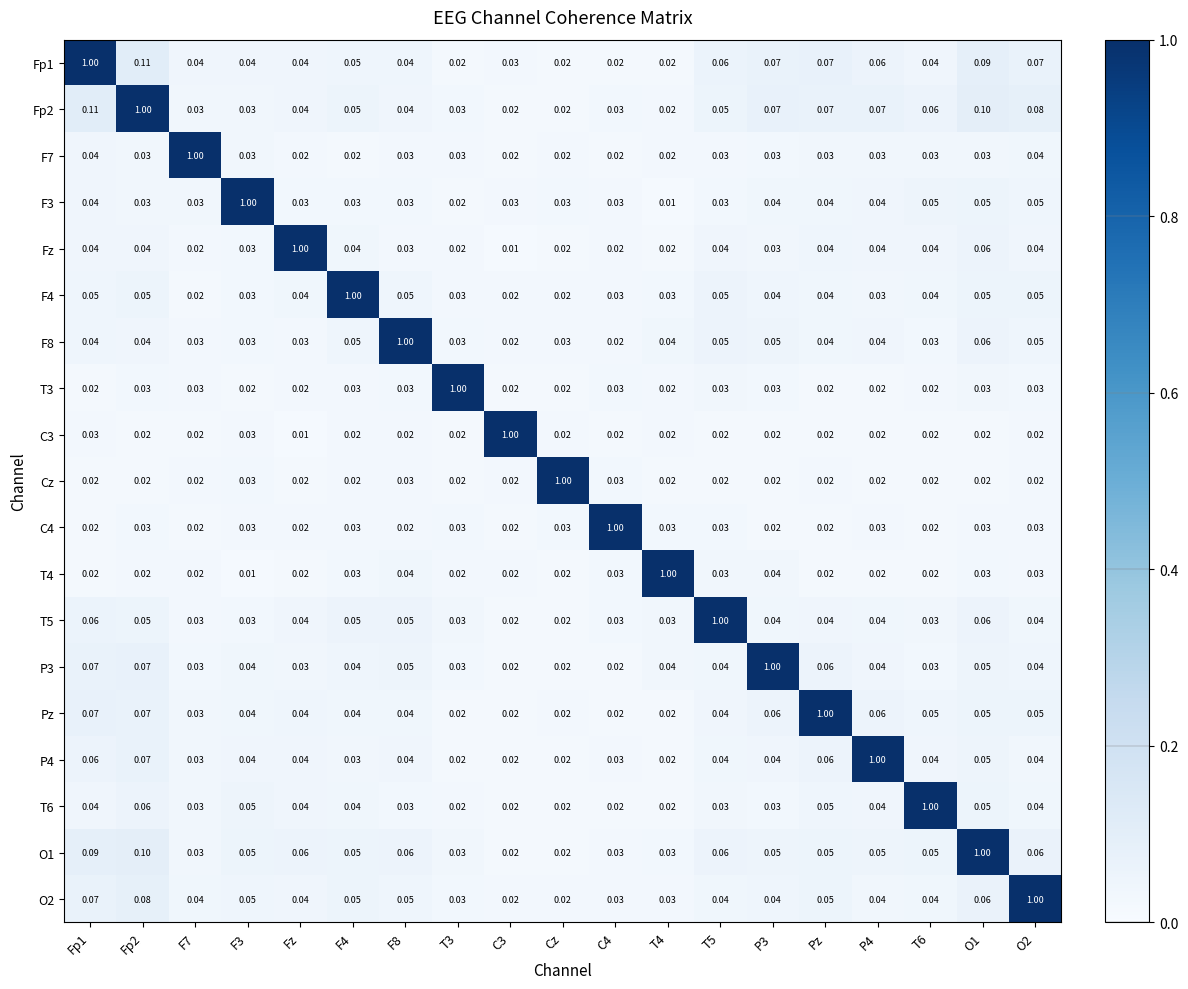

Is the value of F3 at C3 greater than the value of P3 at C3?

Yes